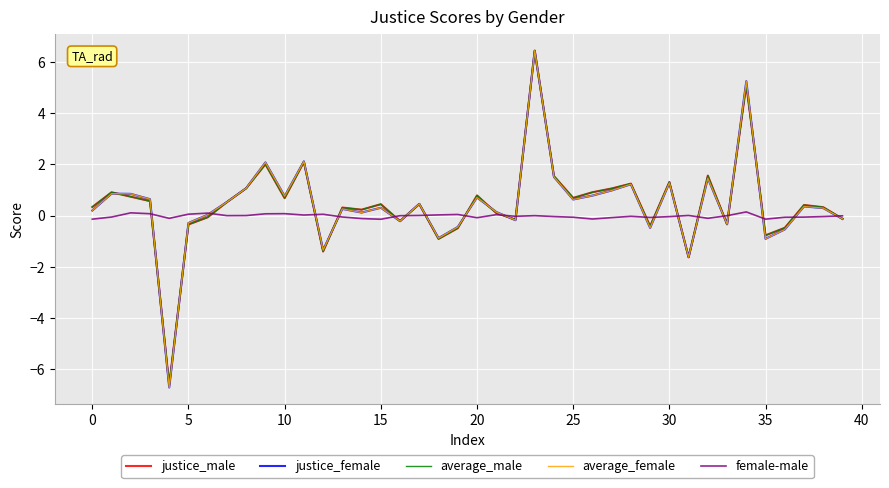

What is the maximum value for justice_male?

6.4